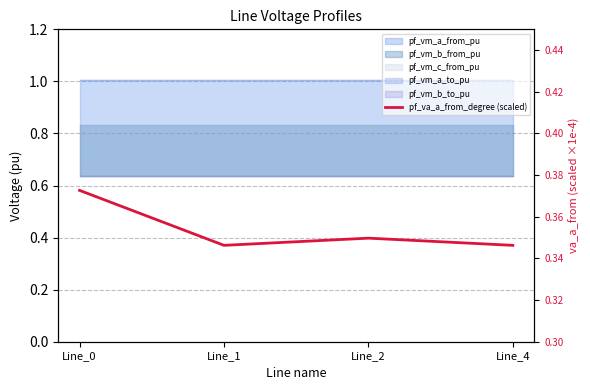

At which category does the data reach its first local valley?

Line_1